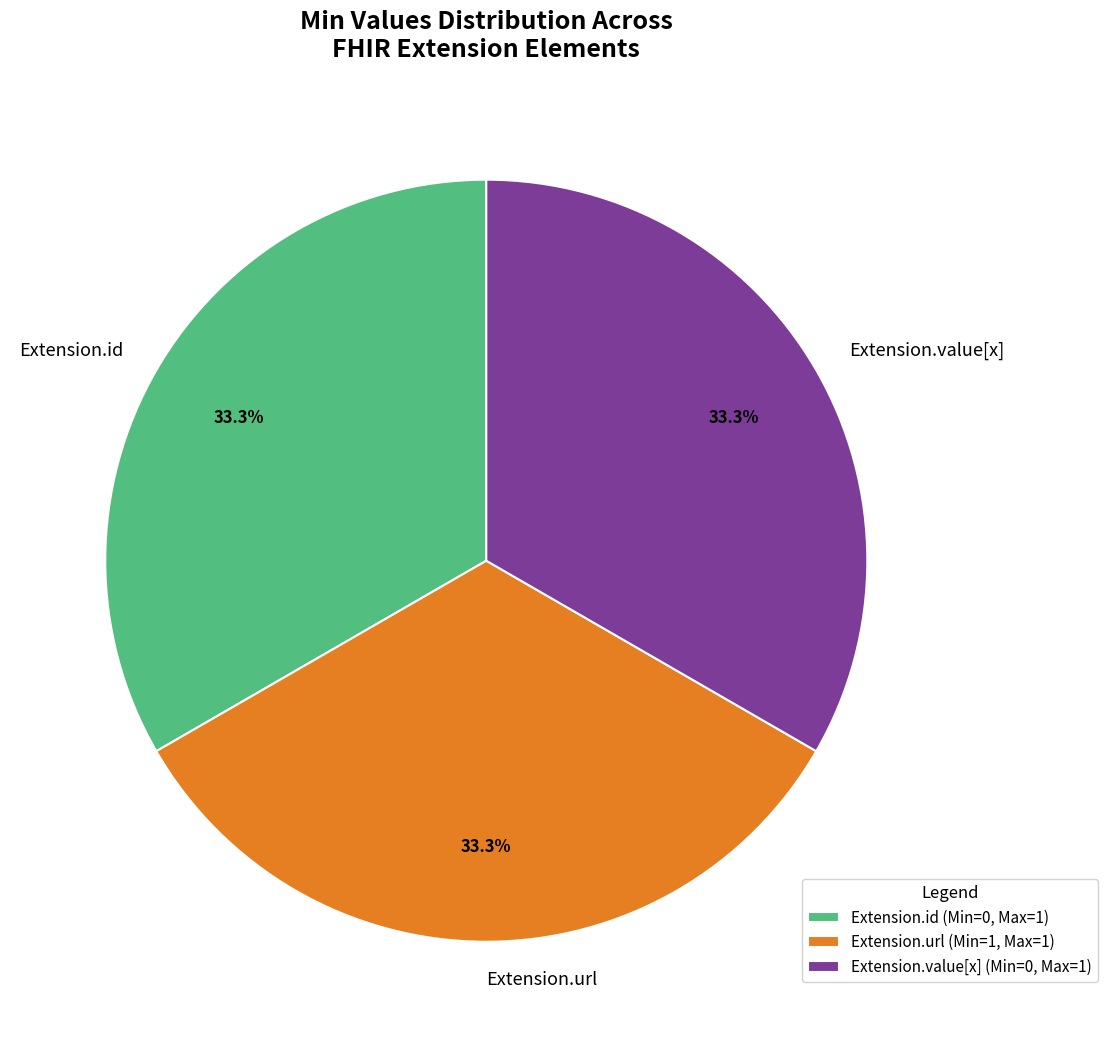

What is the ratio of the value at Extension.id to the value at Extension.value[x]?

1.0